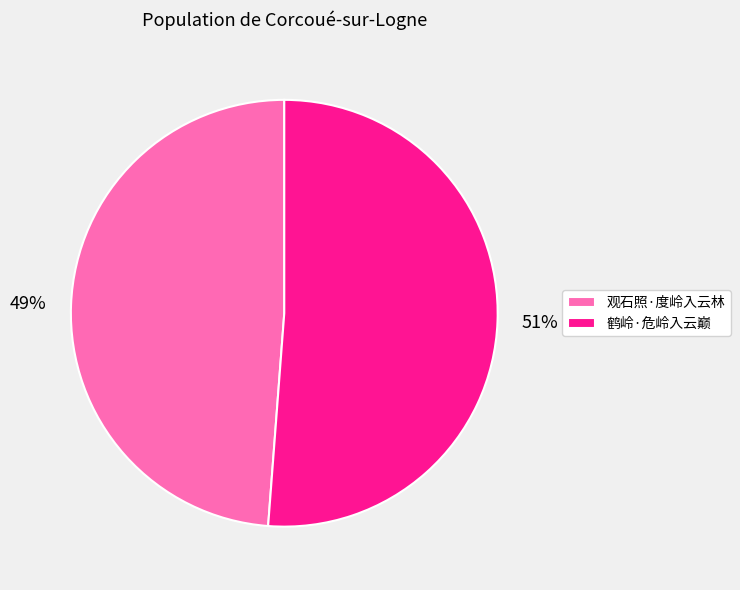

Combined, do 观石照·度岭入云林 and 鹤岭·危岭入云巅 account for over 50%?

Yes